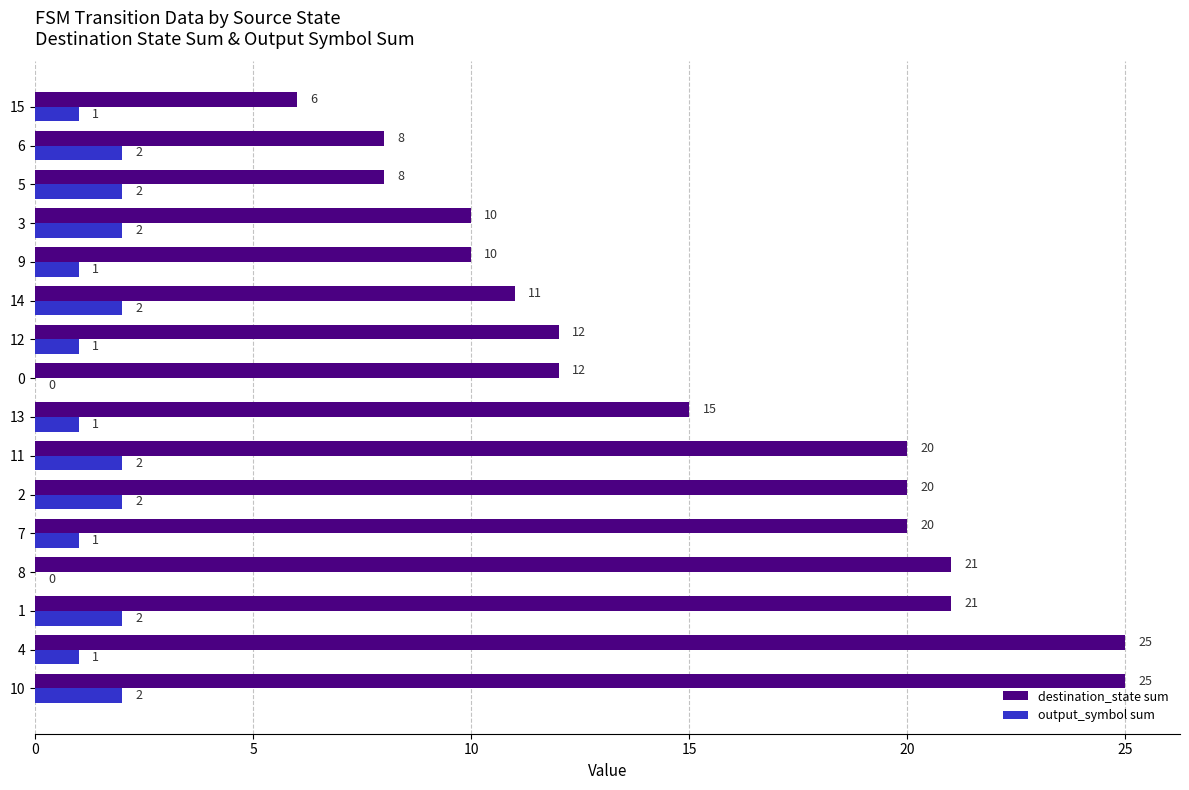

Between 1 and 6, which series saw the biggest shift?

destination_state sum